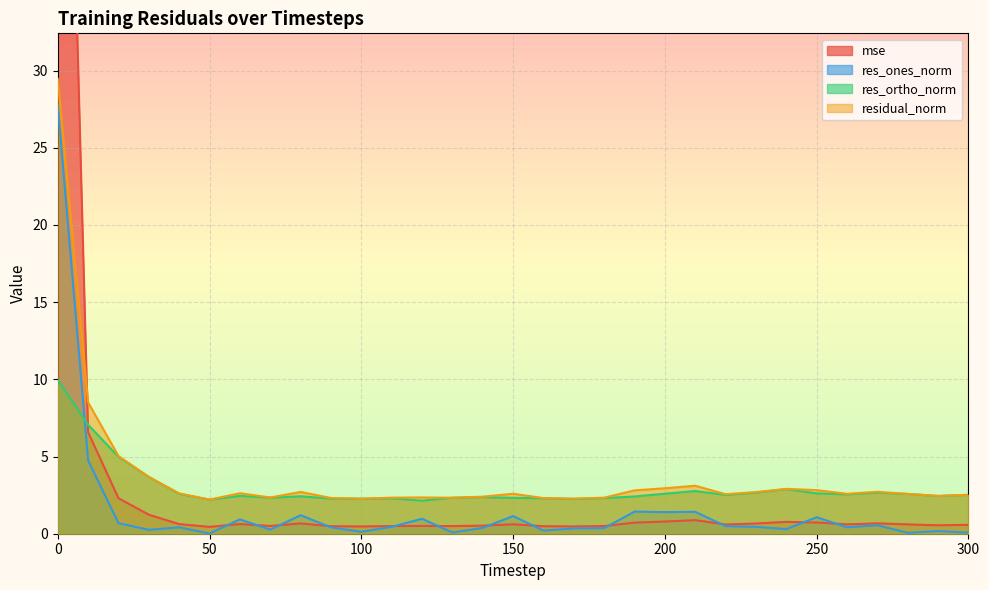

What is the total value across all series at 50?

4.9